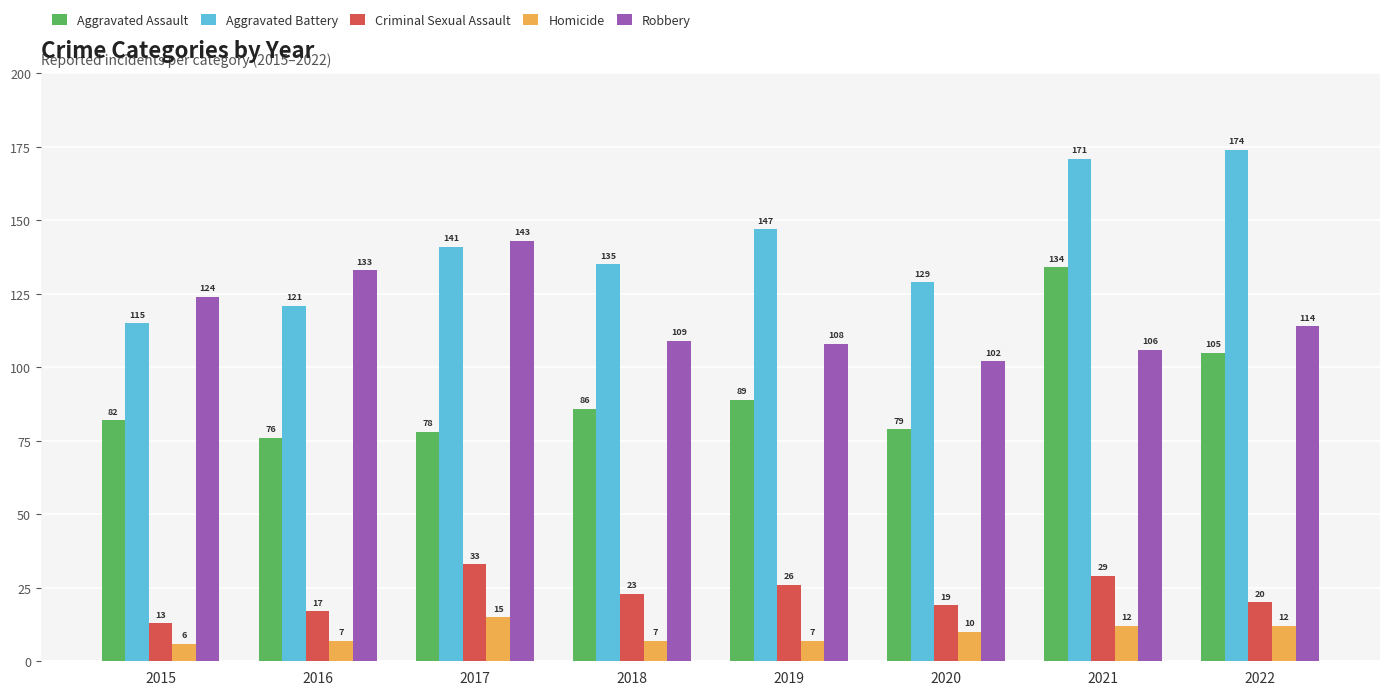

Reading left to right, list all the values displayed in this chart.

Aggravated Assault: 82	76	78	86	89	79	134	105
Aggravated Battery: 115	121	141	135	147	129	171	174
Criminal Sexual Assault: 13	17	33	23	26	19	29	20
Homicide: 6	7	15	7	7	10	12	12
Robbery: 124	133	143	109	108	102	106	114